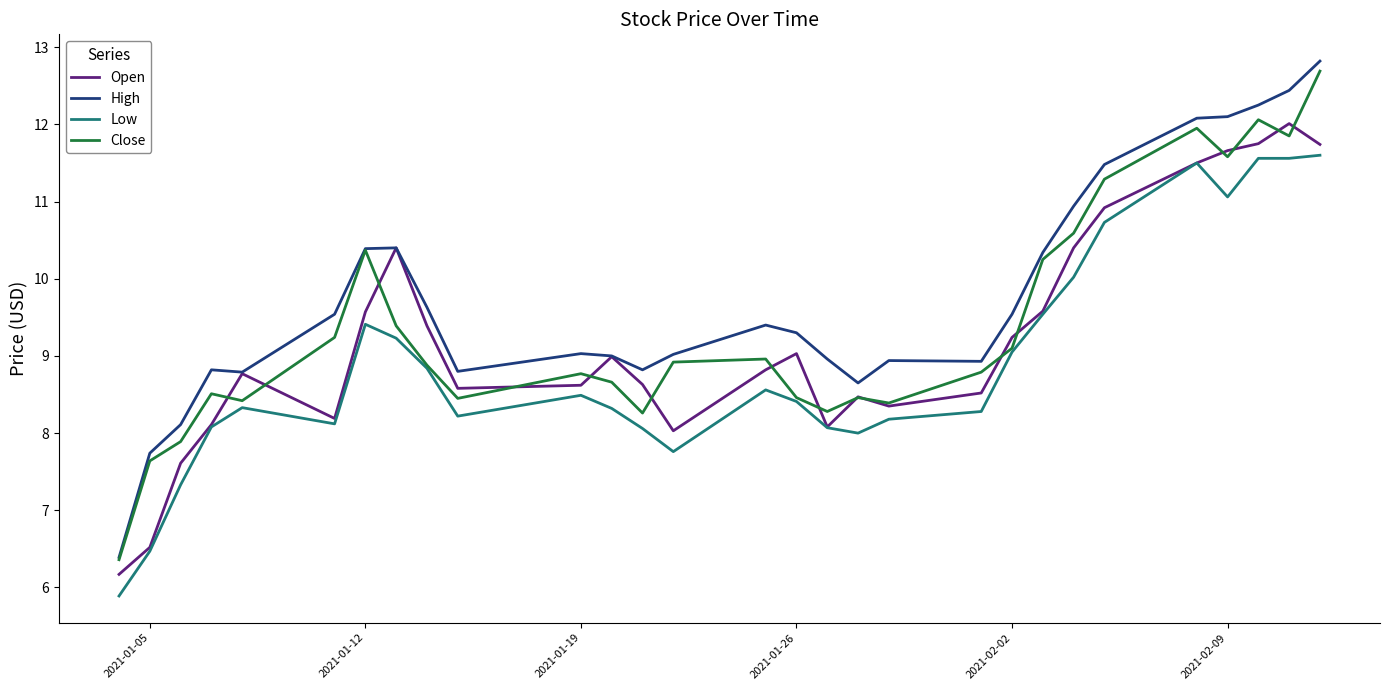

What is the greatest value displayed?

12.8